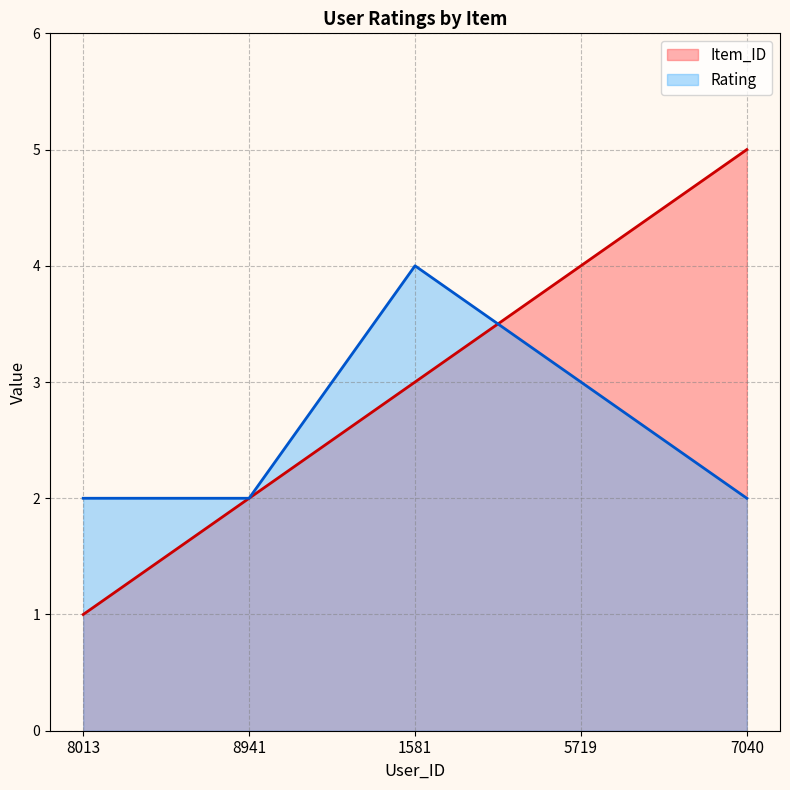

Between 8941 and 7040, which series saw the biggest shift?

Item_ID